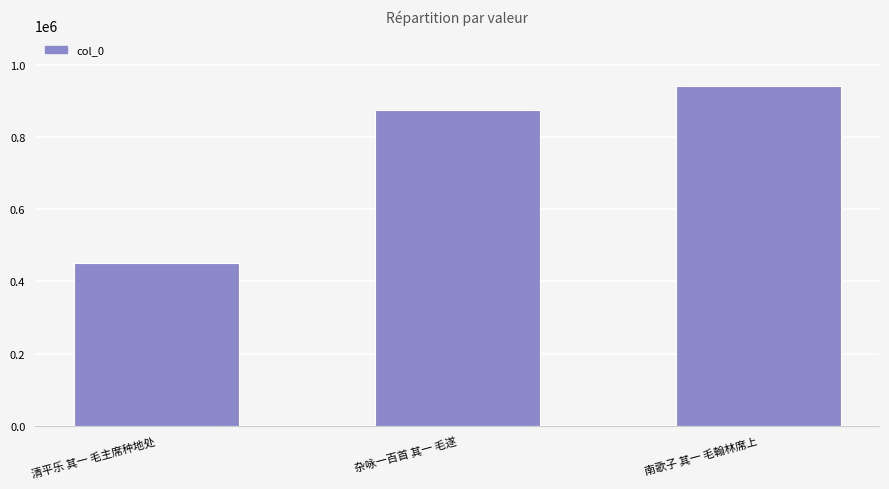

Reading left to right, transcribe all the data shown in this chart.

451486	875035	940376